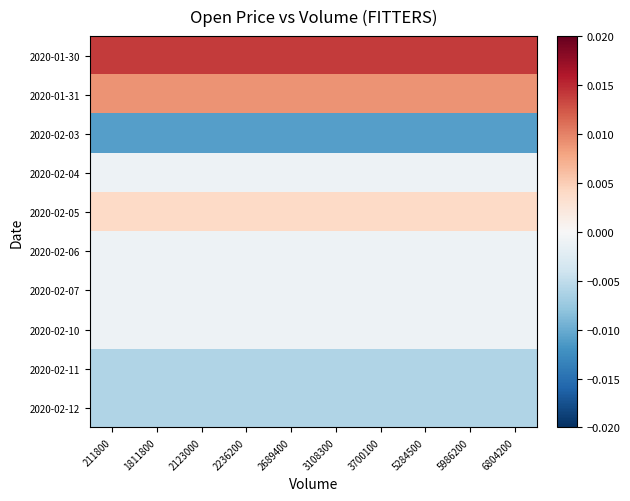

Which category has the lowest value across all series?

211800